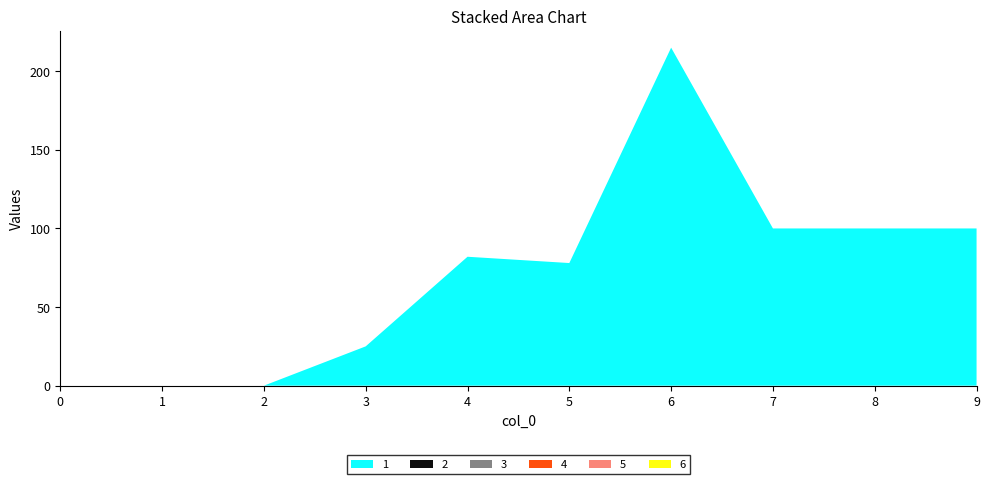

Reading left to right, what are all the values shown in this chart?

1: 0=0	1=0	2=0	3=25	4=82	5=78	6=215	7=100	8=100	9=100
2: 0=0	1=0	2=0	3=0	4=0	5=0	6=0	7=0	8=0	9=0
3: 0=0	1=0	2=0	3=0	4=0	5=0	6=0	7=0	8=0	9=0
4: 0=0	1=0	2=0	3=0	4=0	5=0	6=0	7=0	8=0	9=0
5: 0=0	1=0	2=0	3=0	4=0	5=0	6=0	7=0	8=0	9=0
6: 0=0	1=0	2=0	3=0	4=0	5=0	6=0	7=0	8=0	9=0